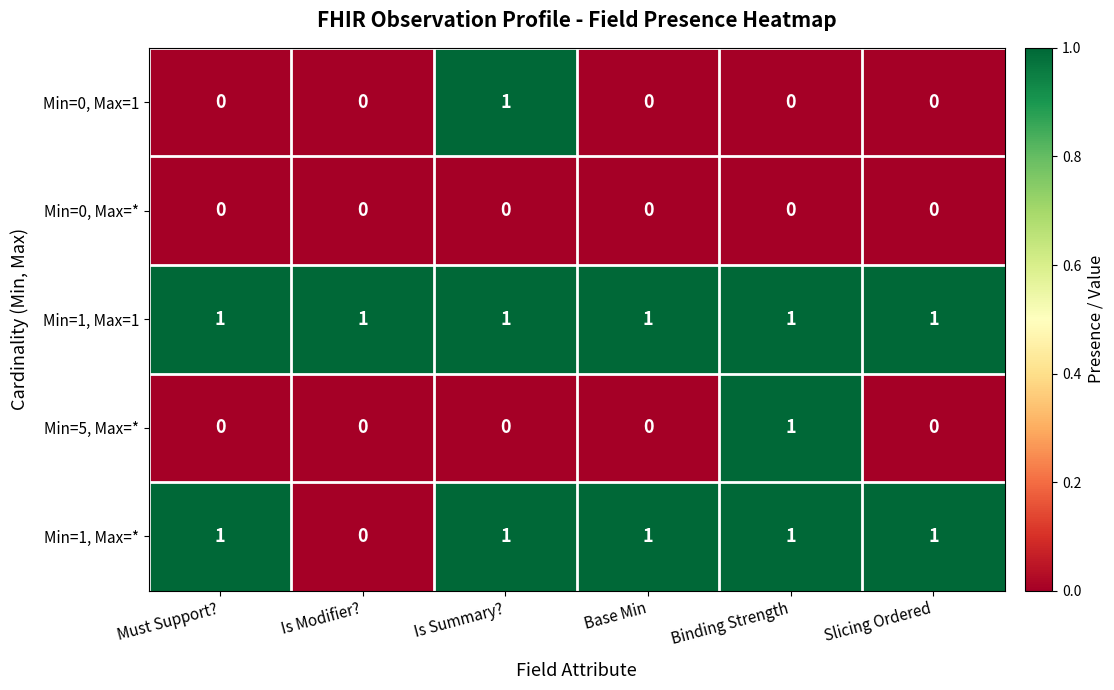

At how many categories does at least one series exceed 0?

6